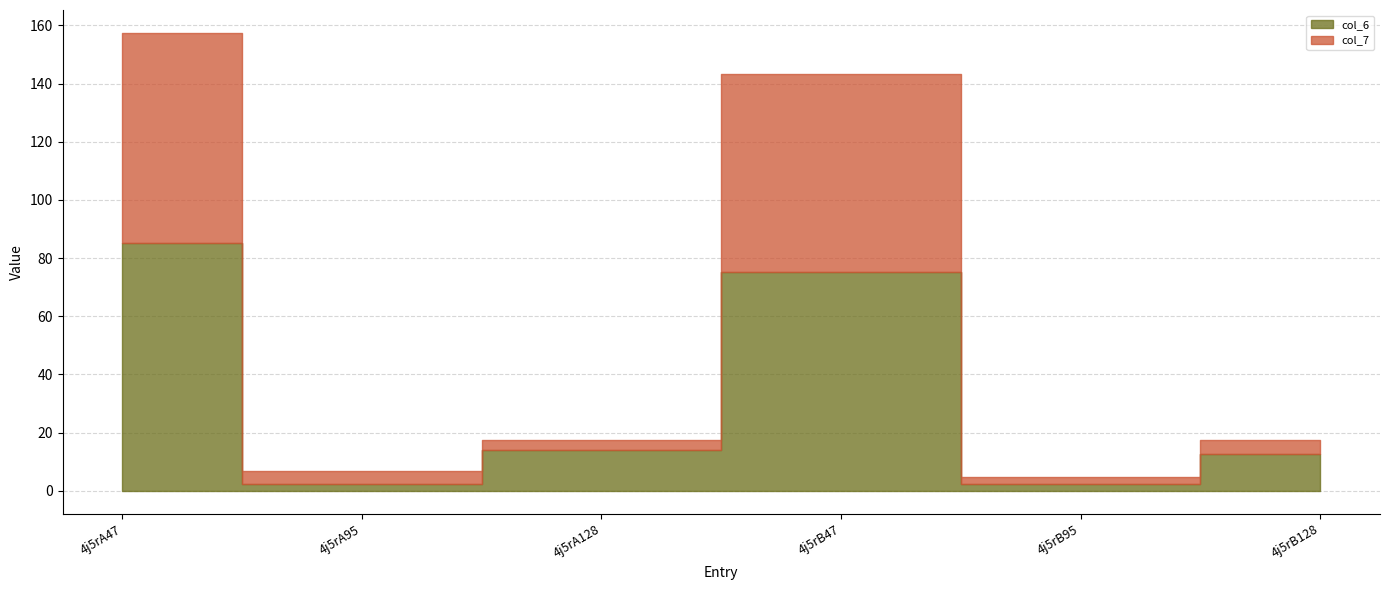

Rank the categories by col_6 value from highest to lowest.

4j5rA47, 4j5rB47, 4j5rA128, 4j5rB128, 4j5rB95, 4j5rA95